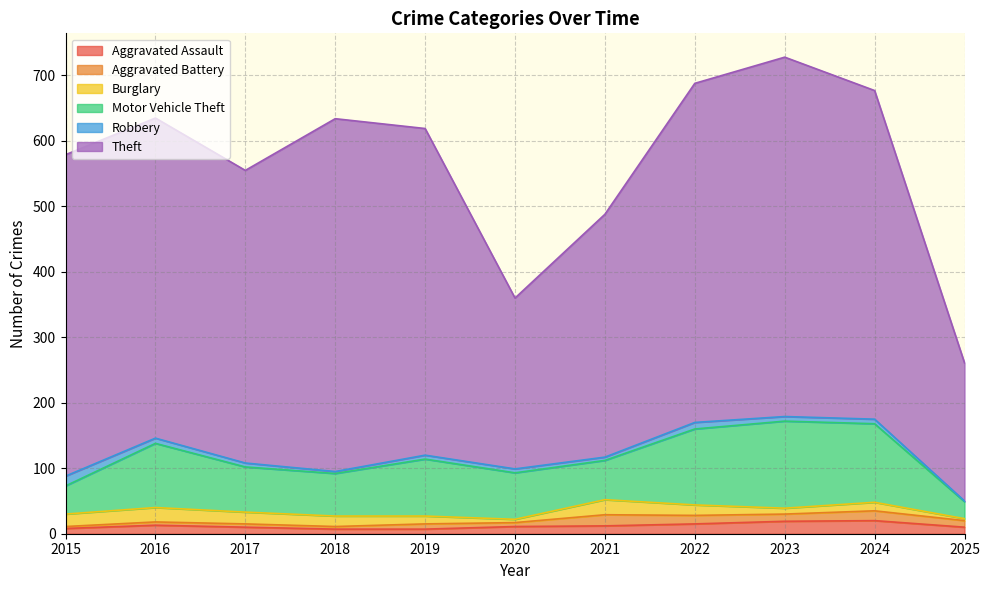

What is the total value across all series at 2021?

488